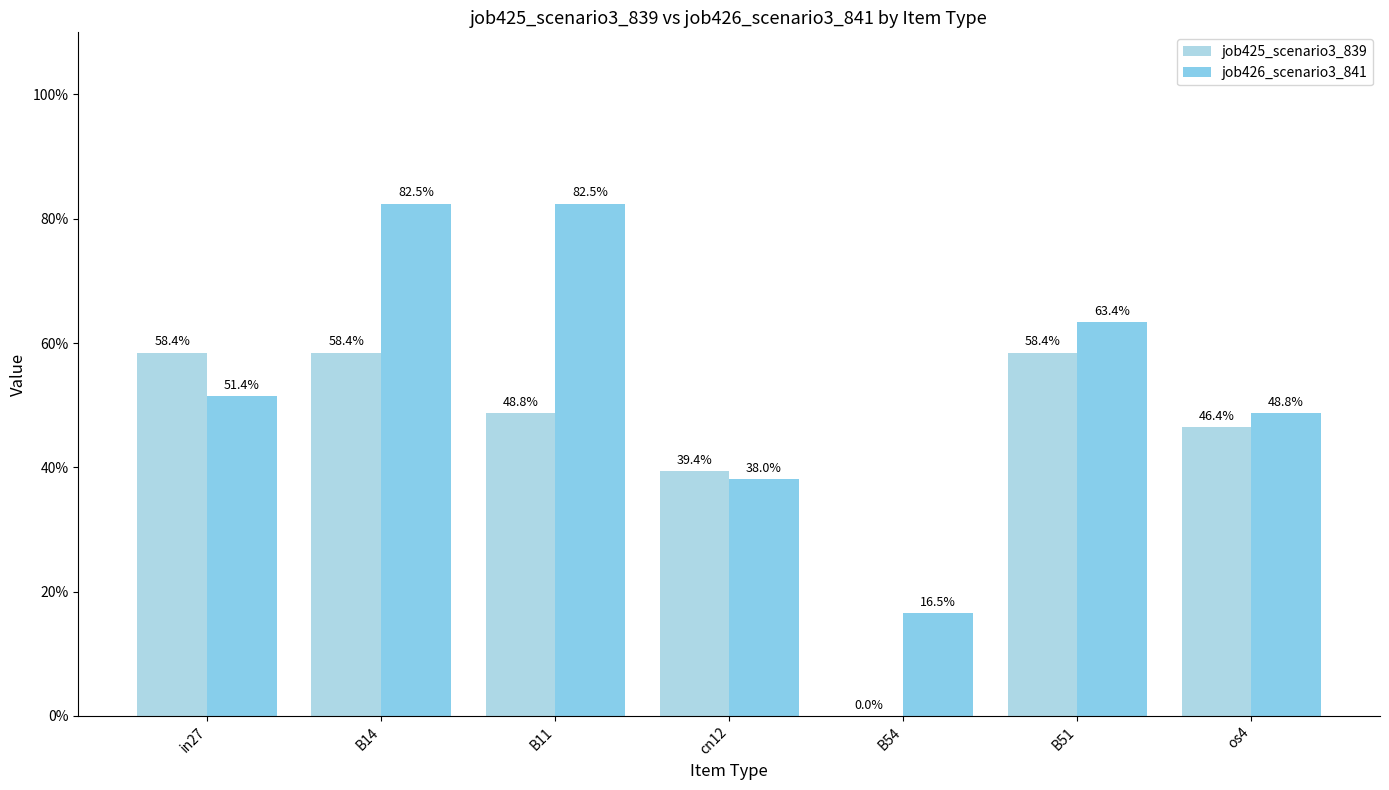

Which series changed the most between cn12 and B54?

job425_scenario3_839